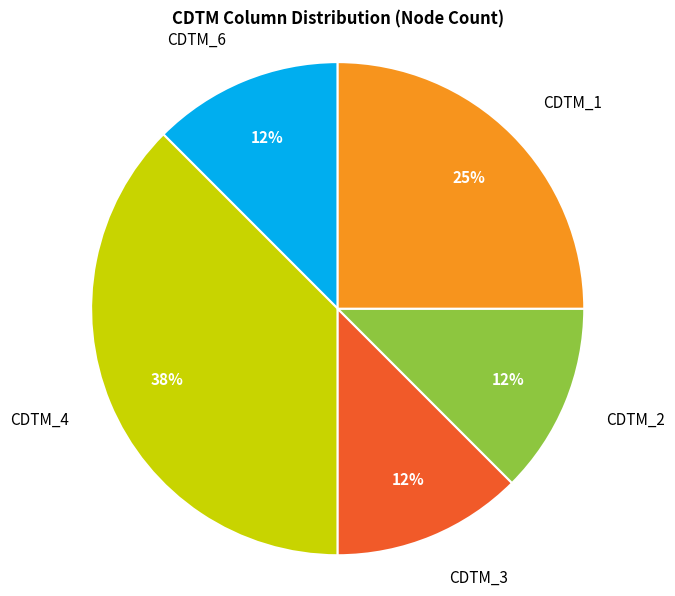

What is the largest slice in the pie chart?

CDTM_4